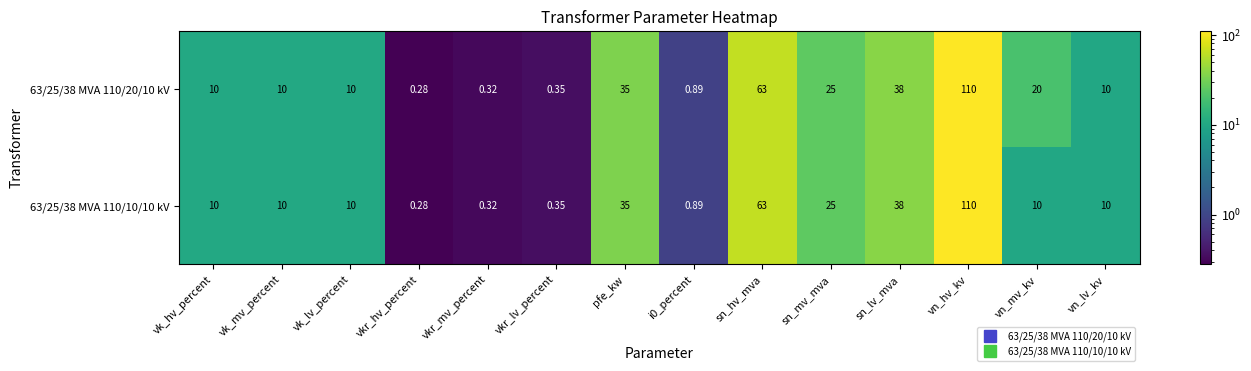

Which series has the largest total across all categories?

63/25/38 MVA 110/20/10 kV